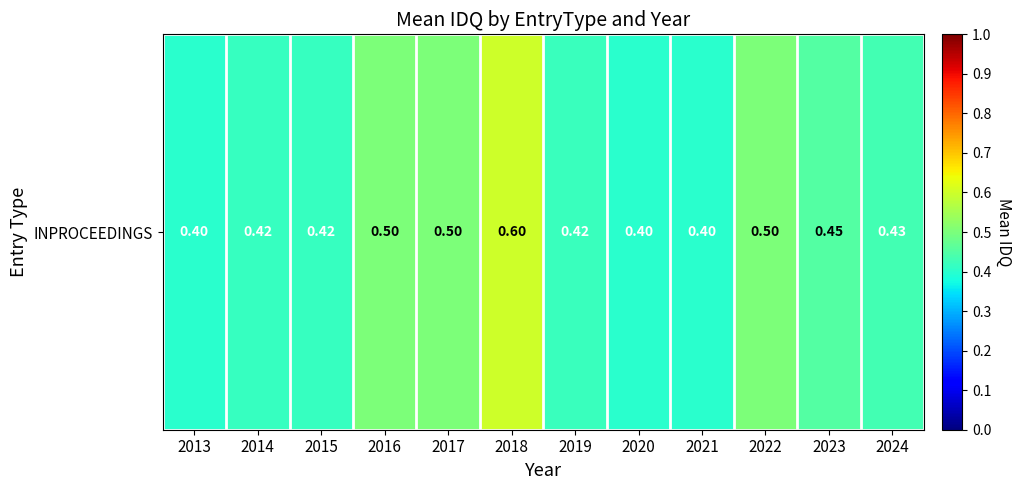

Reading left to right, list all the values displayed in this chart.

0.4	0.4	0.4	0.5	0.5	0.6	0.4	0.4	0.4	0.5	0.5	0.4